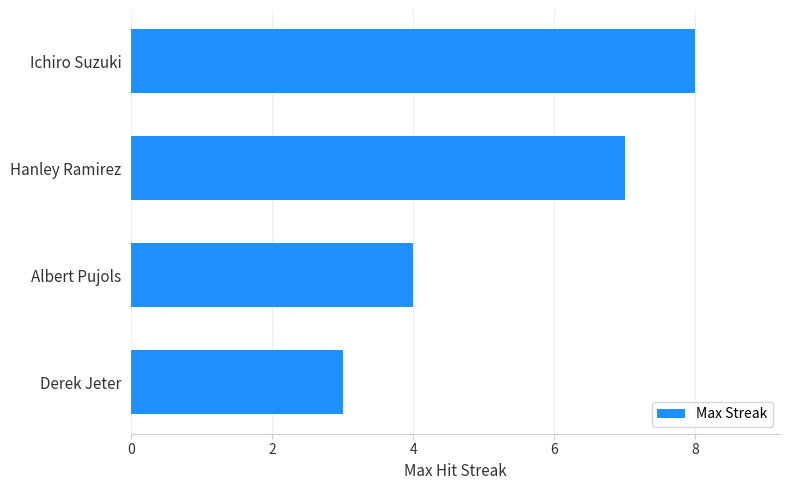

Count the number of data series in this chart.

1